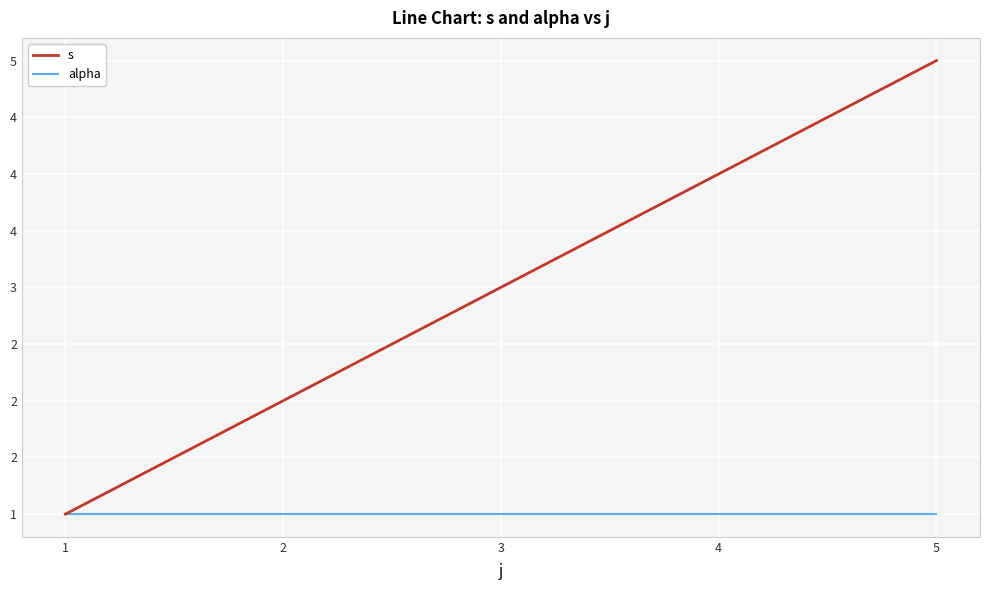

List the series in order of their overall mean, lowest first.

alpha, s